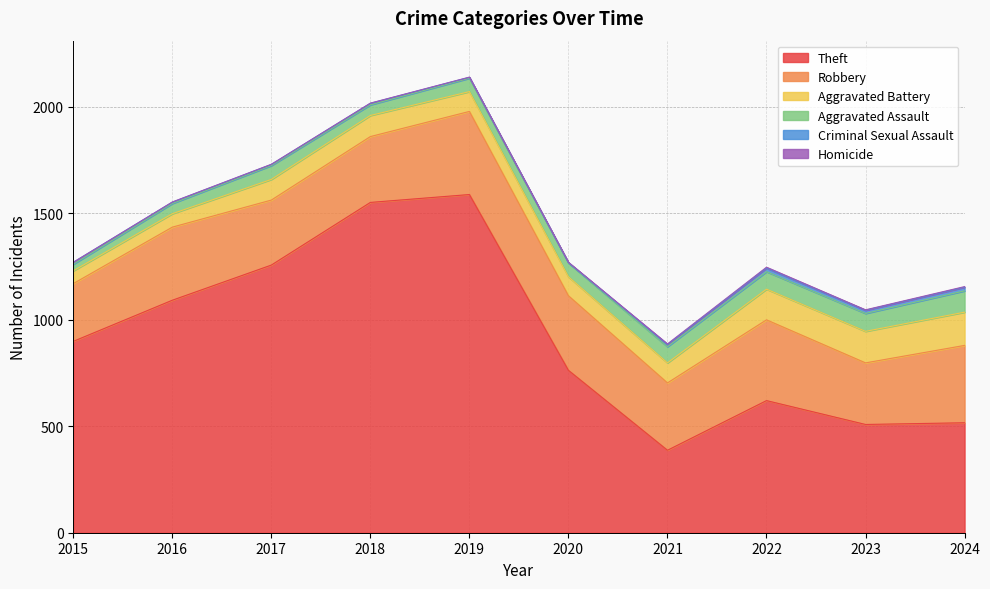

At 2020, list the series in order from largest to smallest.

Theft, Robbery, Aggravated Battery, Aggravated Assault, Homicide, Criminal Sexual Assault